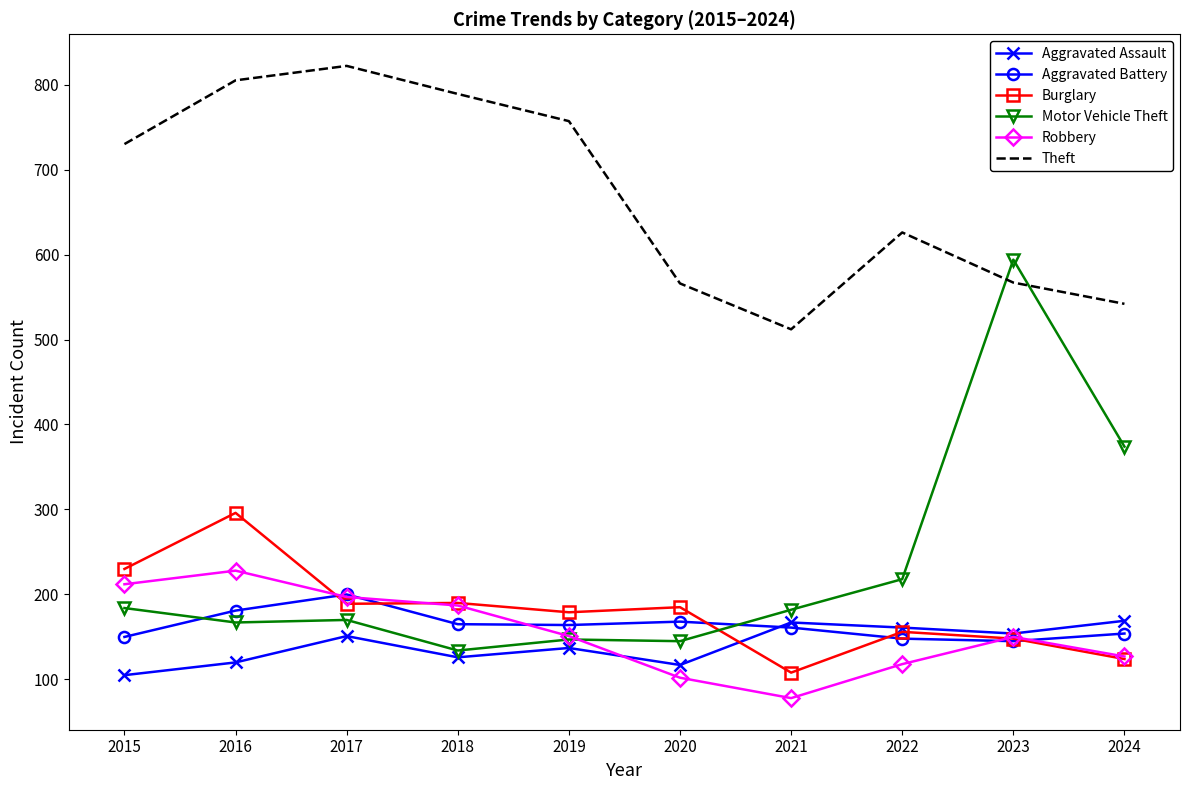

Where is the first local minimum for Theft?

2021